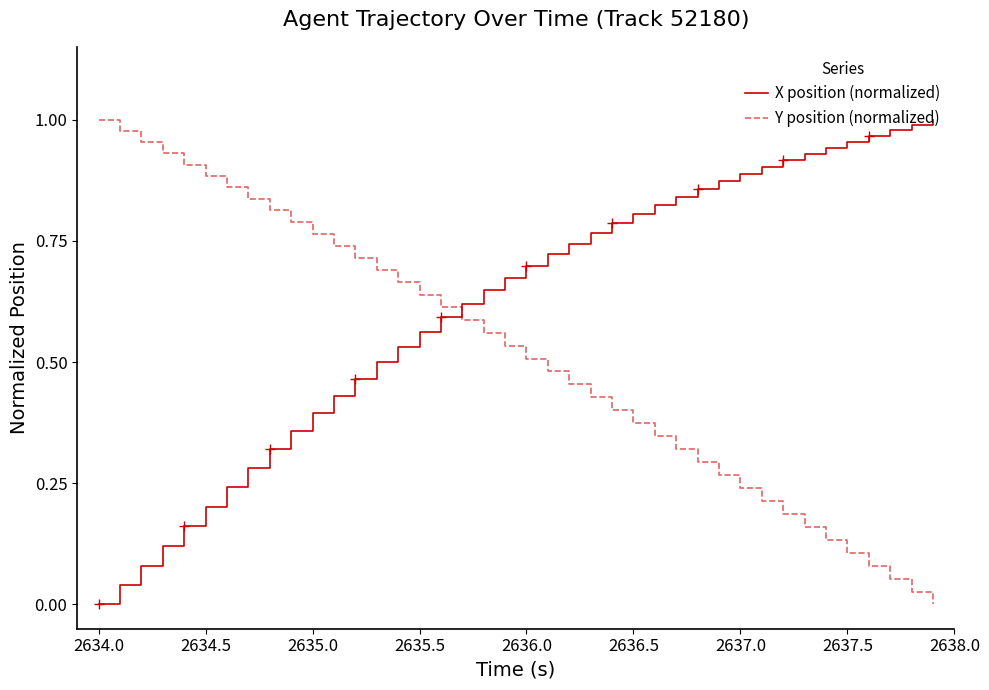

After their last crossing, which series has the higher values: X position (normalized) or Y position (normalized)?

X position (normalized)